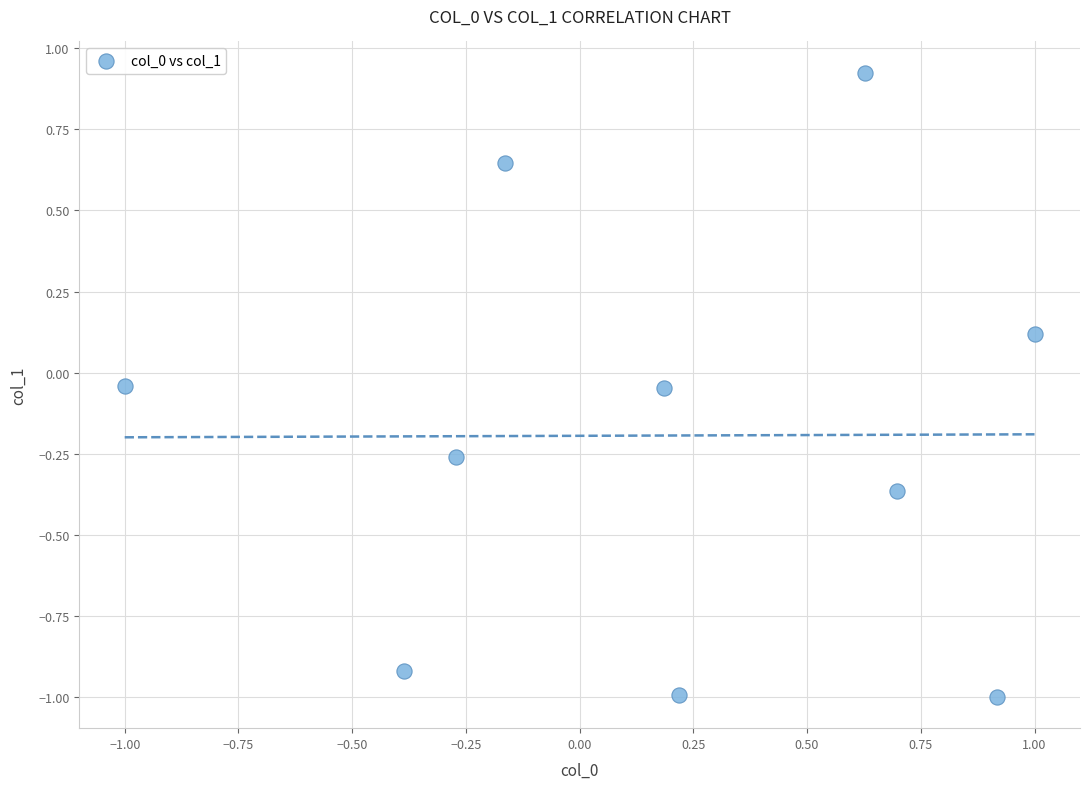

What is the range of X values (max minus min)?

2.0